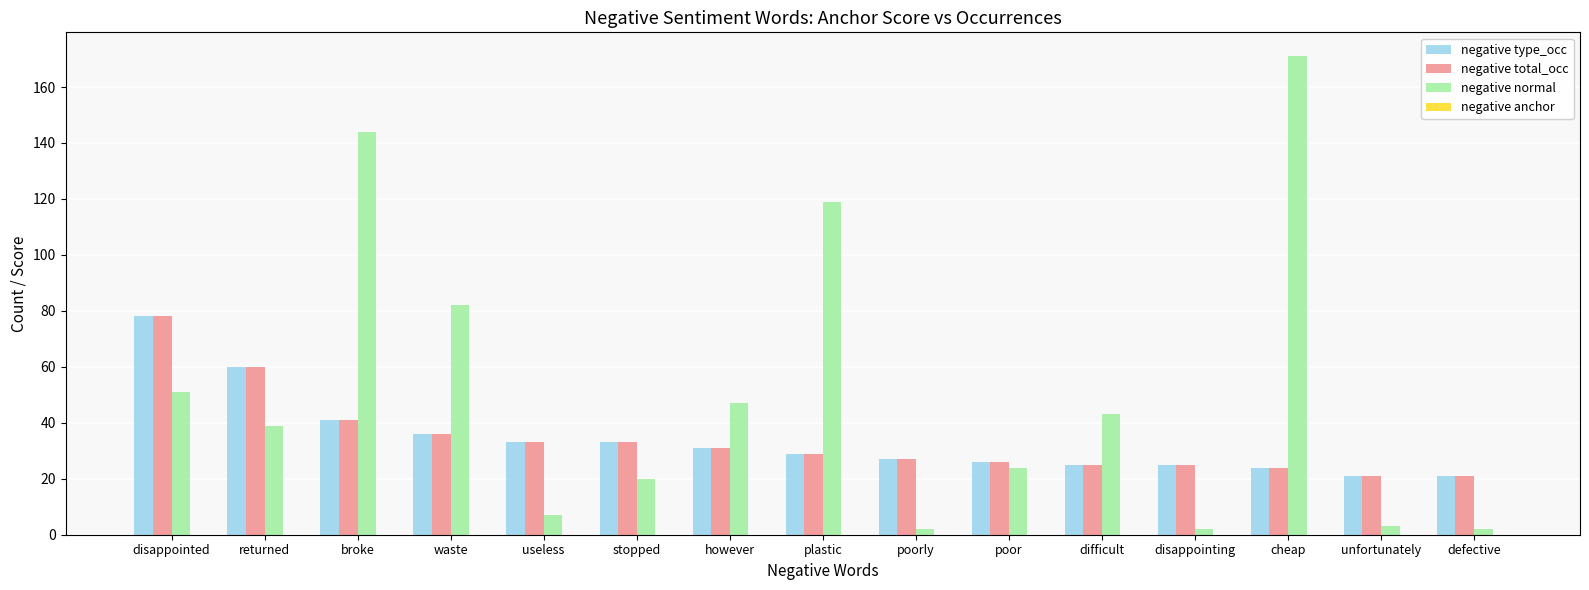

Which series has the largest total across all categories?

negative normal